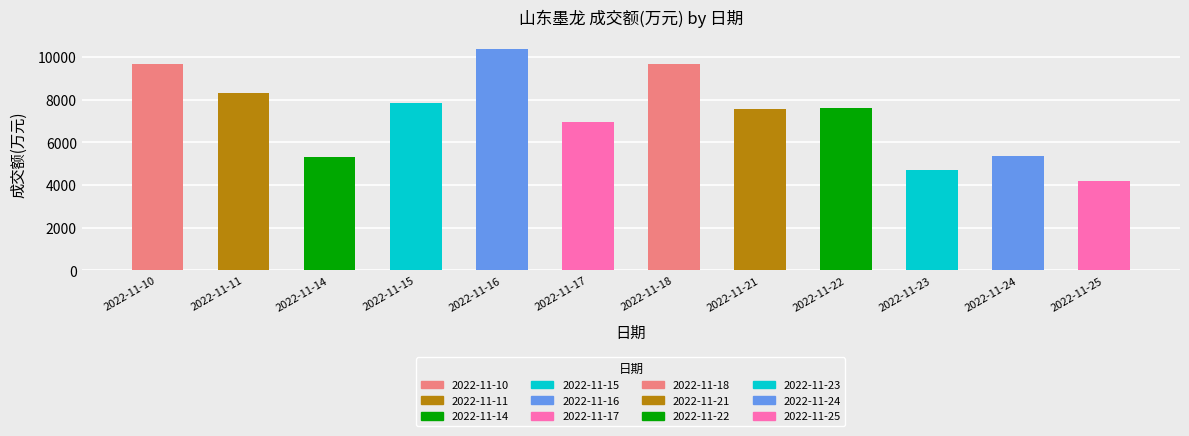

Reading left to right, extract all data points from this chart.

2022-11-10=9665	2022-11-11=8340	2022-11-14=5333	2022-11-15=7868	2022-11-16=10404	2022-11-17=6956	2022-11-18=9662	2022-11-21=7571	2022-11-22=7592	2022-11-23=4719	2022-11-24=5344	2022-11-25=4210